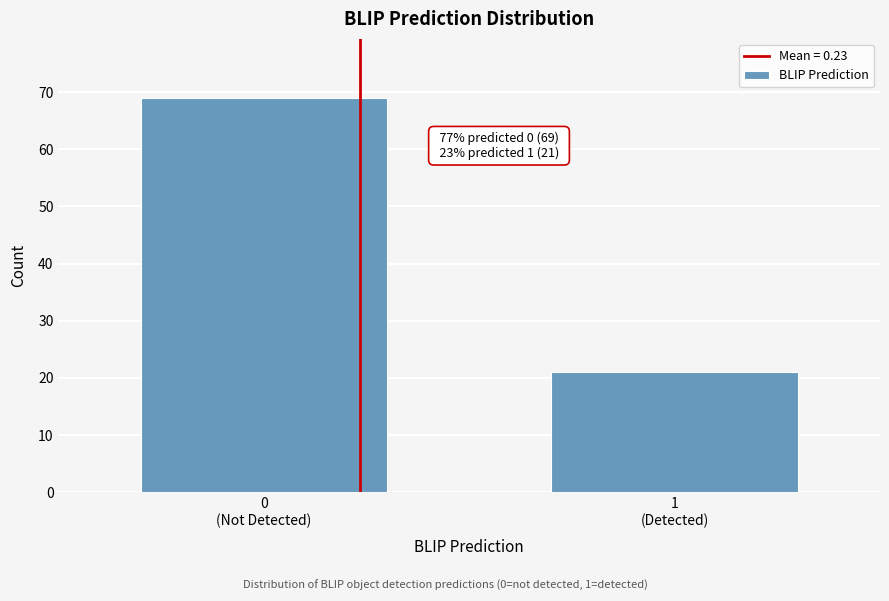

Reading left to right, what are all the values shown in this chart?

69	21